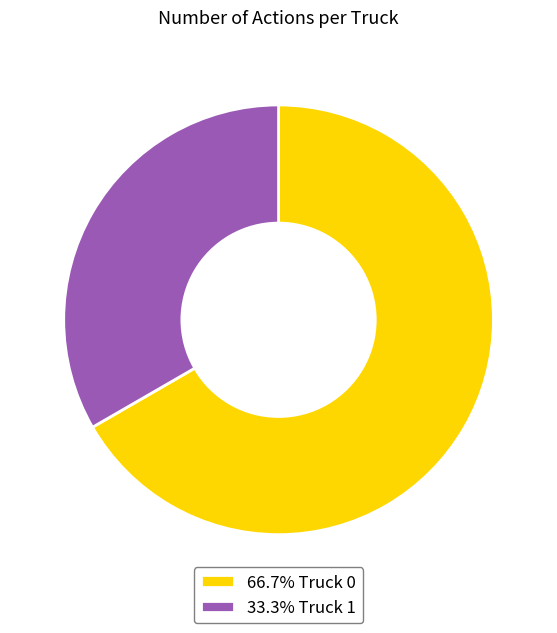

Combined, do 66.7% Truck 0 and 33.3% Truck 1 account for over 50%?

Yes